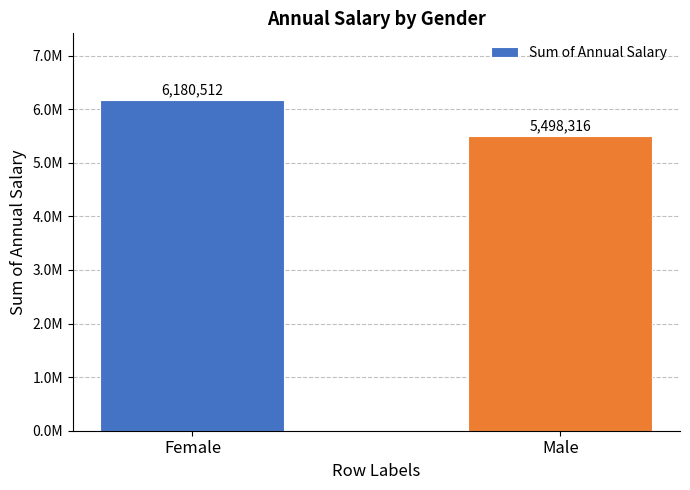

Reading left to right, list all the values displayed in this chart.

Female=6180512	Male=5498316